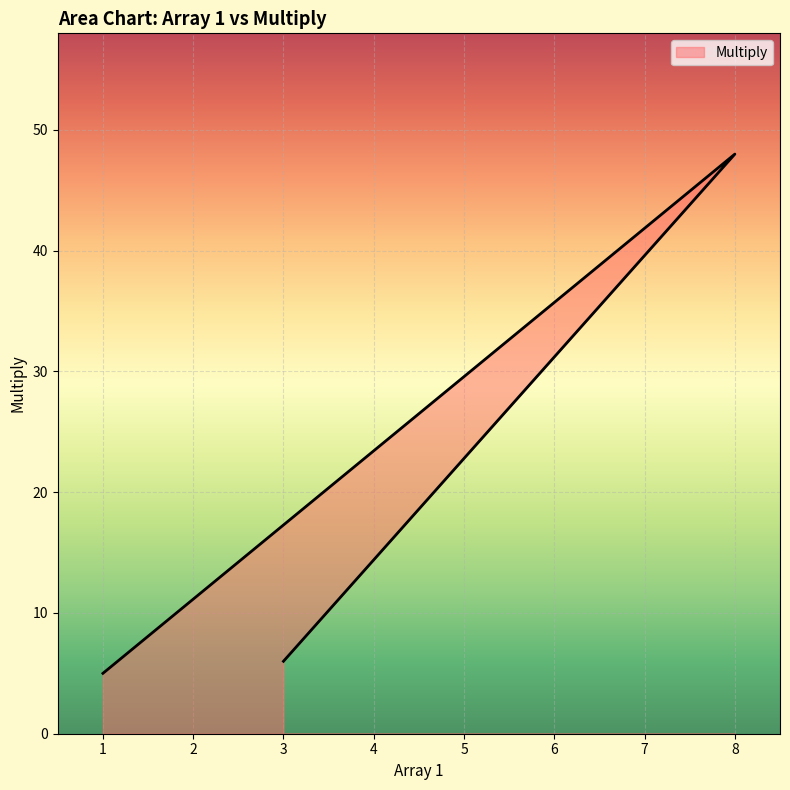

What is the approximate value at 3, to the nearest 5?

5